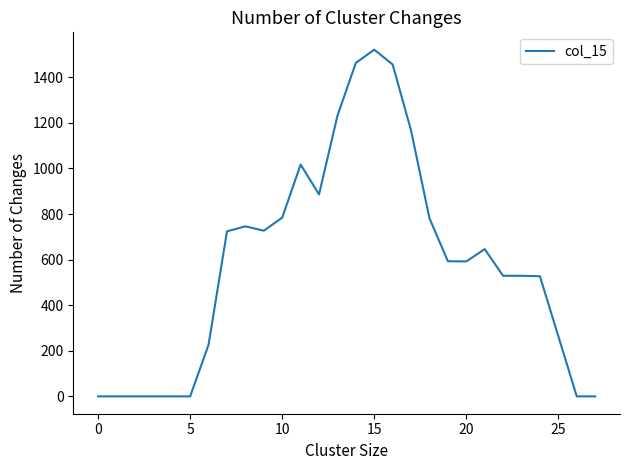

What is the greatest value displayed?

1521